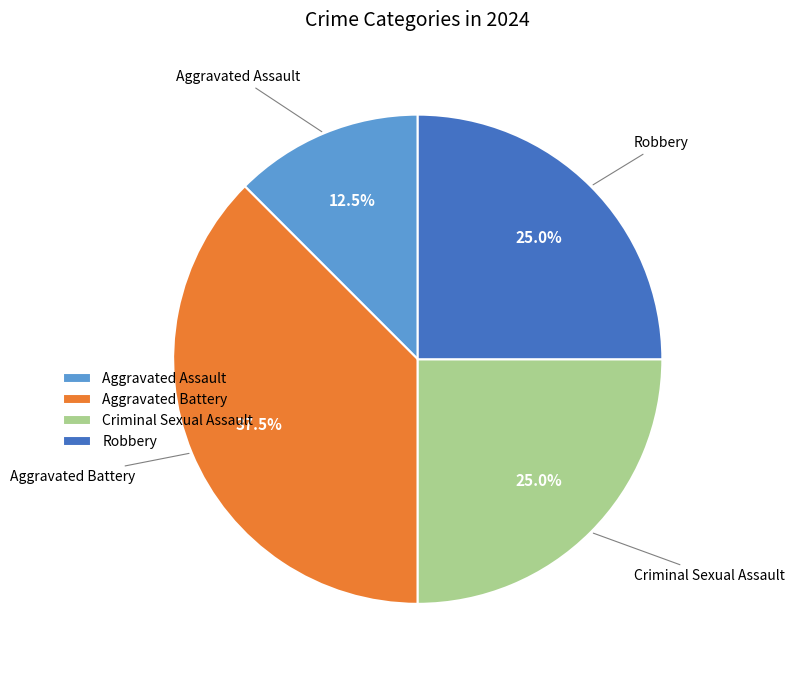

What is the smallest slice in the pie chart?

Aggravated Assault